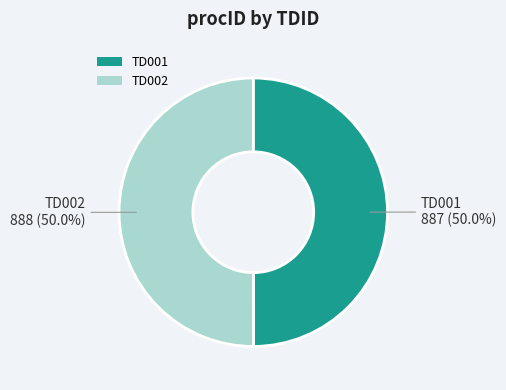

What is the ratio of the value at TD001 to the value at TD002?

1.0